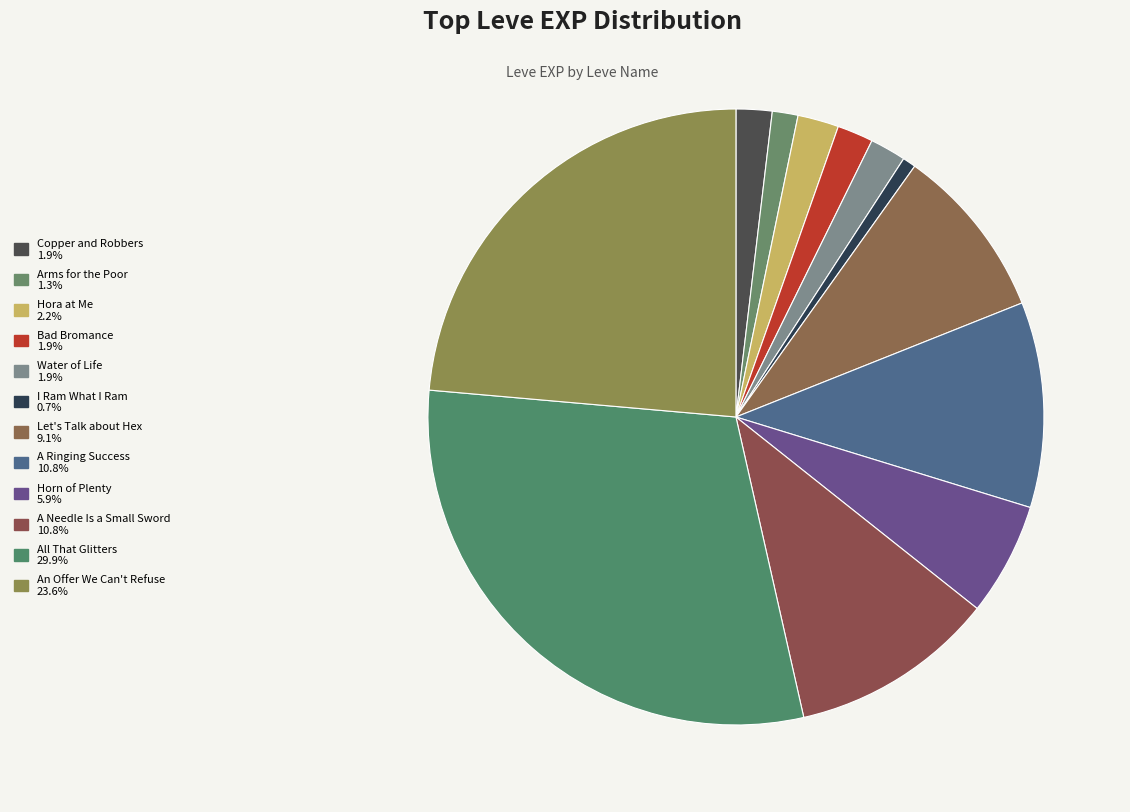

To the nearest percent, what is the difference between the largest and smallest slice percentages?

29%